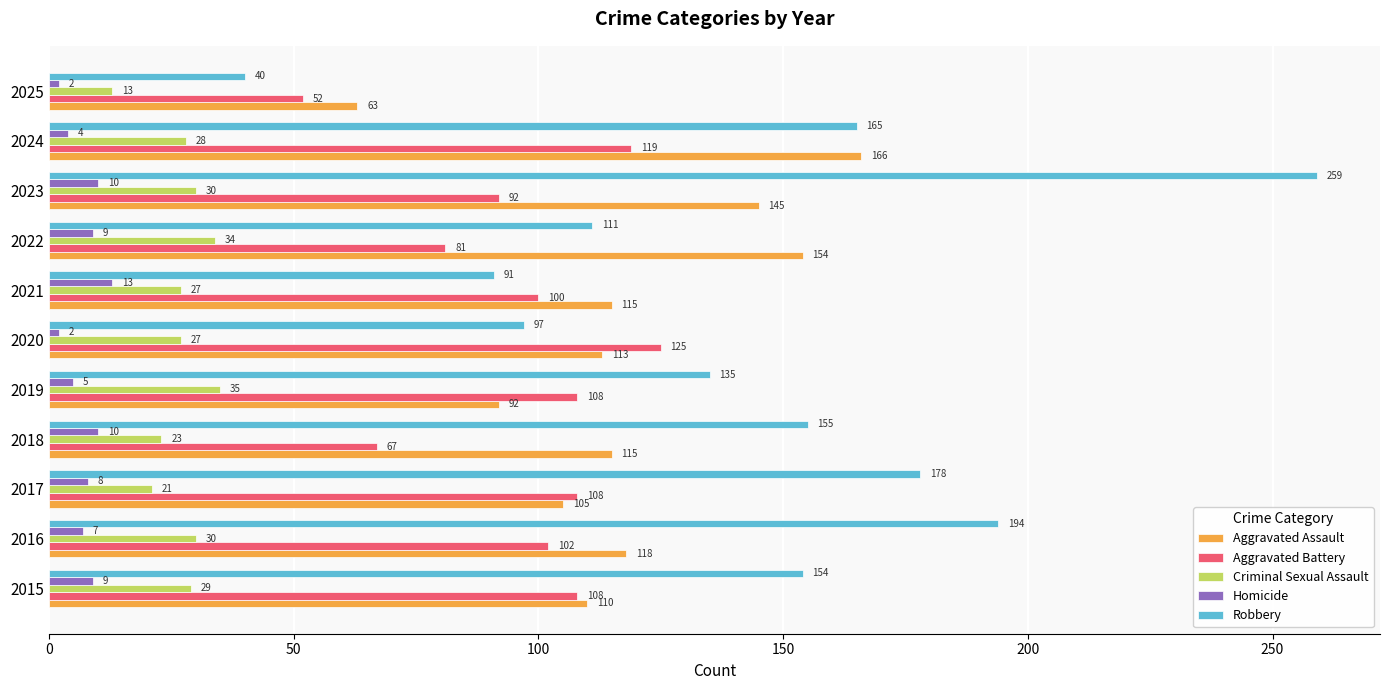

How many data points does each series have?

11